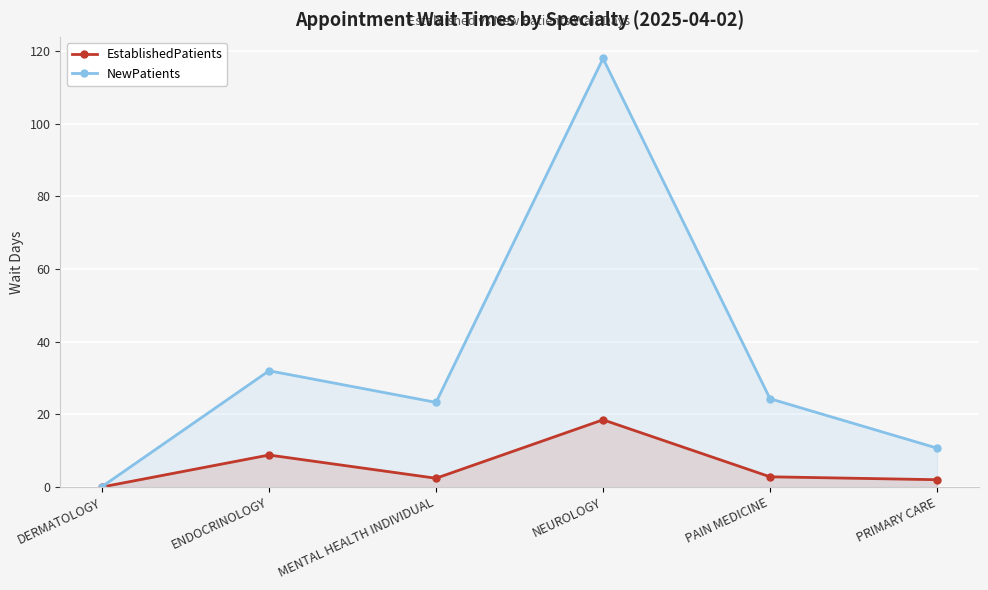

True or false: NewPatients and EstablishedPatients intersect in this chart.

False